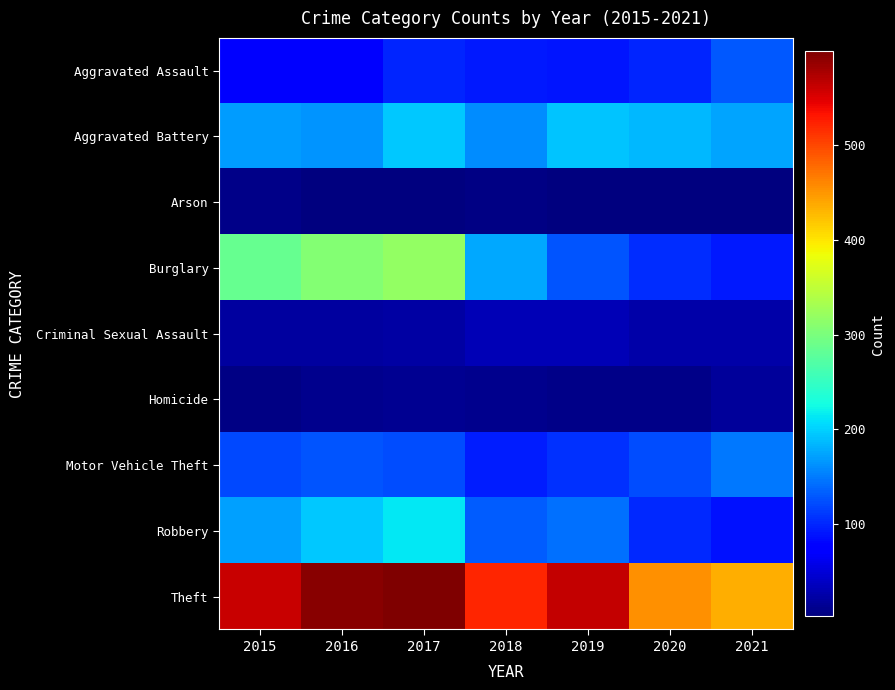

What is the difference between the second highest and second lowest values in the Theft series?

141